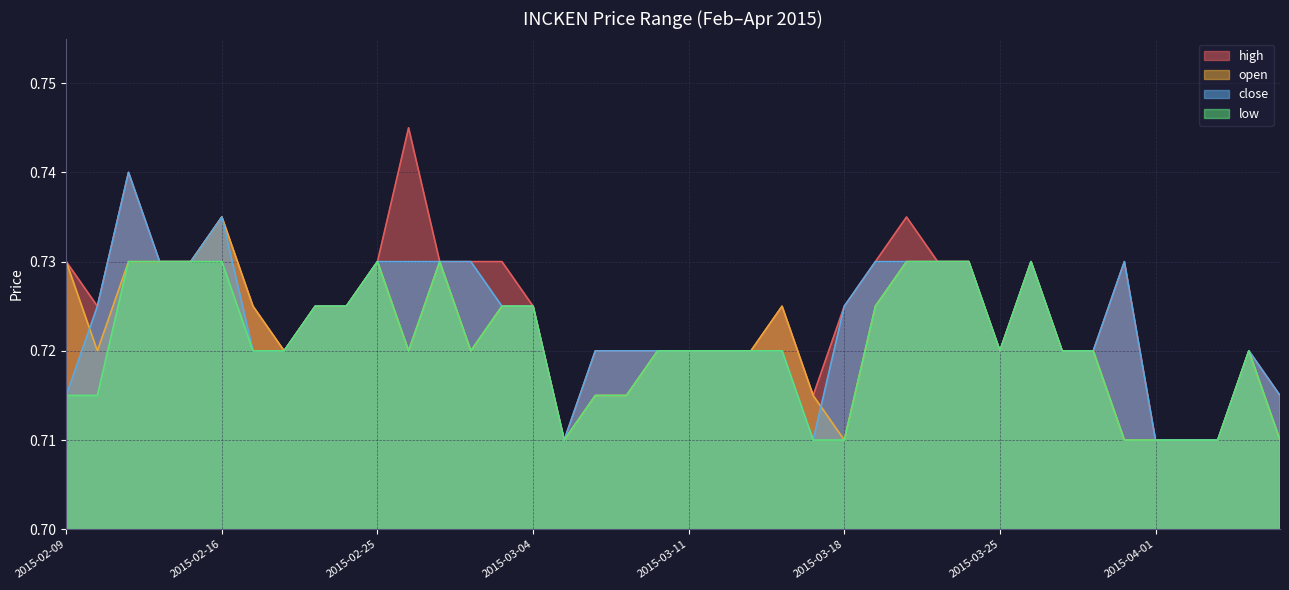

At which category is the sum across all series the highest?

2015-02-11